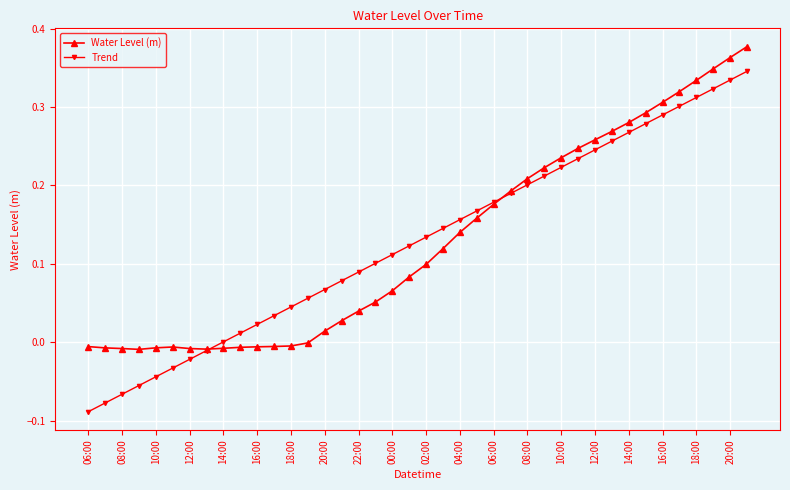

Which series has the largest range (max minus min)?

Trend